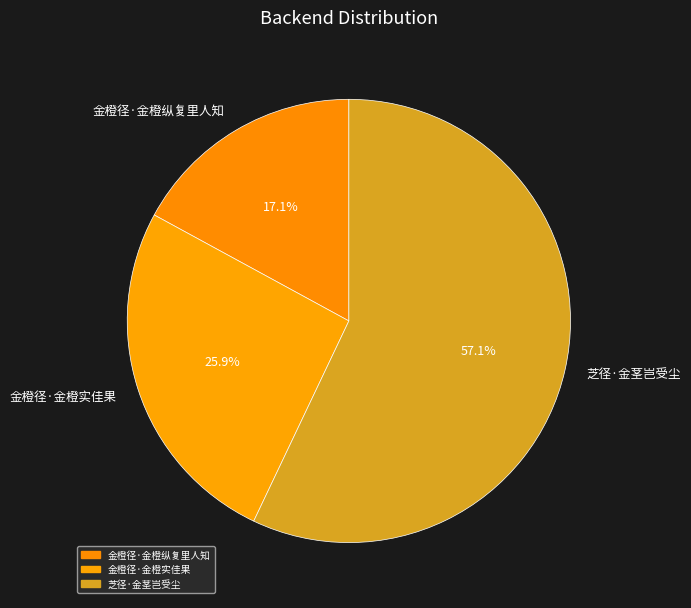

What percentage is NOT represented by 金橙径·金橙实佳果?

74.1%